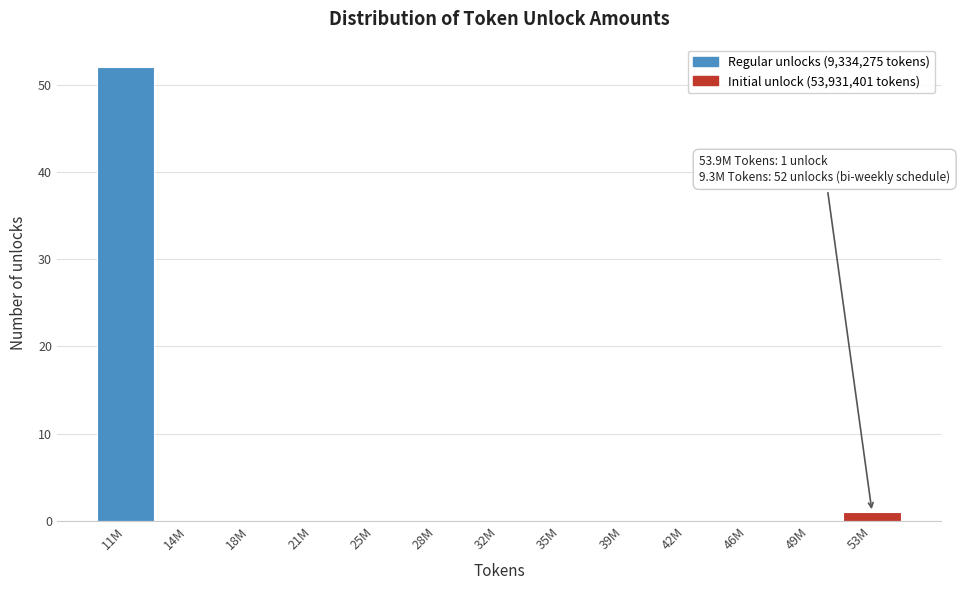

Reading left to right, what are all the values shown in this chart?

11M=52	14M=0	18M=0	21M=0	25M=0	28M=0	32M=0	35M=0	39M=0	42M=0	46M=0	49M=0	53M=1